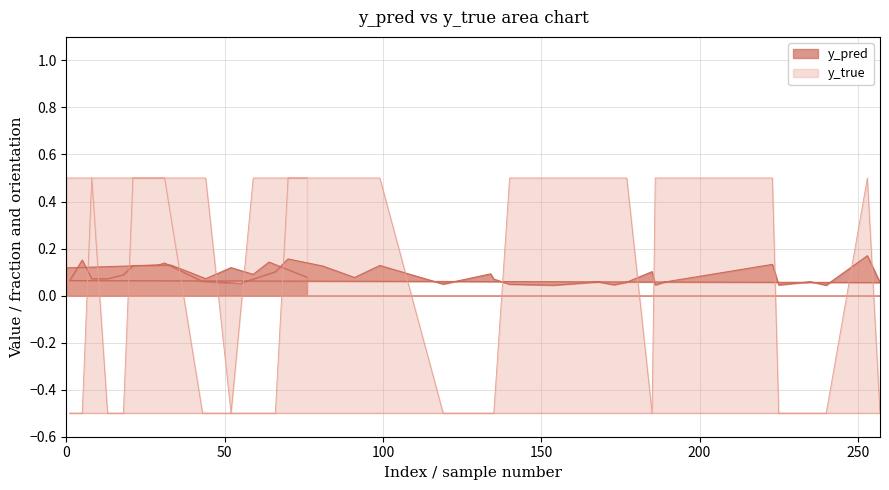

How many lines are shown in the chart?

2